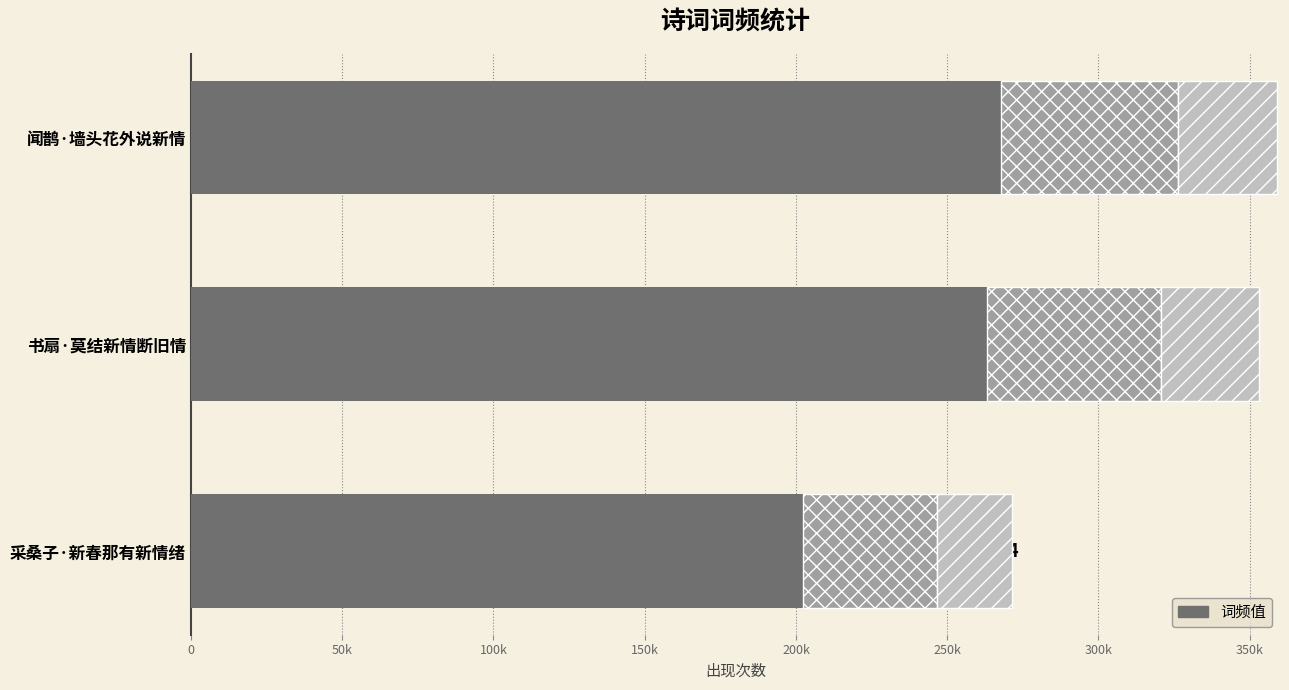

How many series are shown in this chart?

1